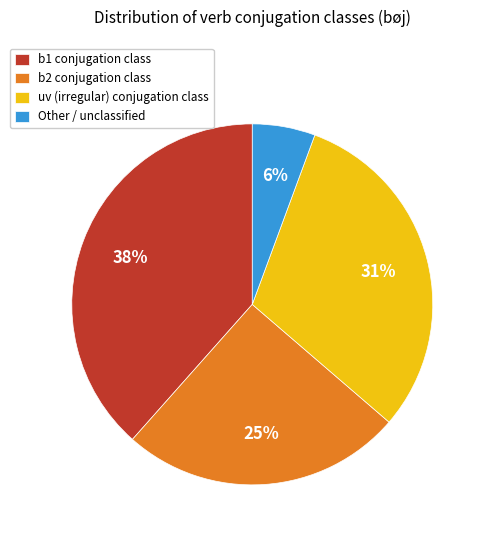

To the nearest percent, what is the average slice percentage?

25%